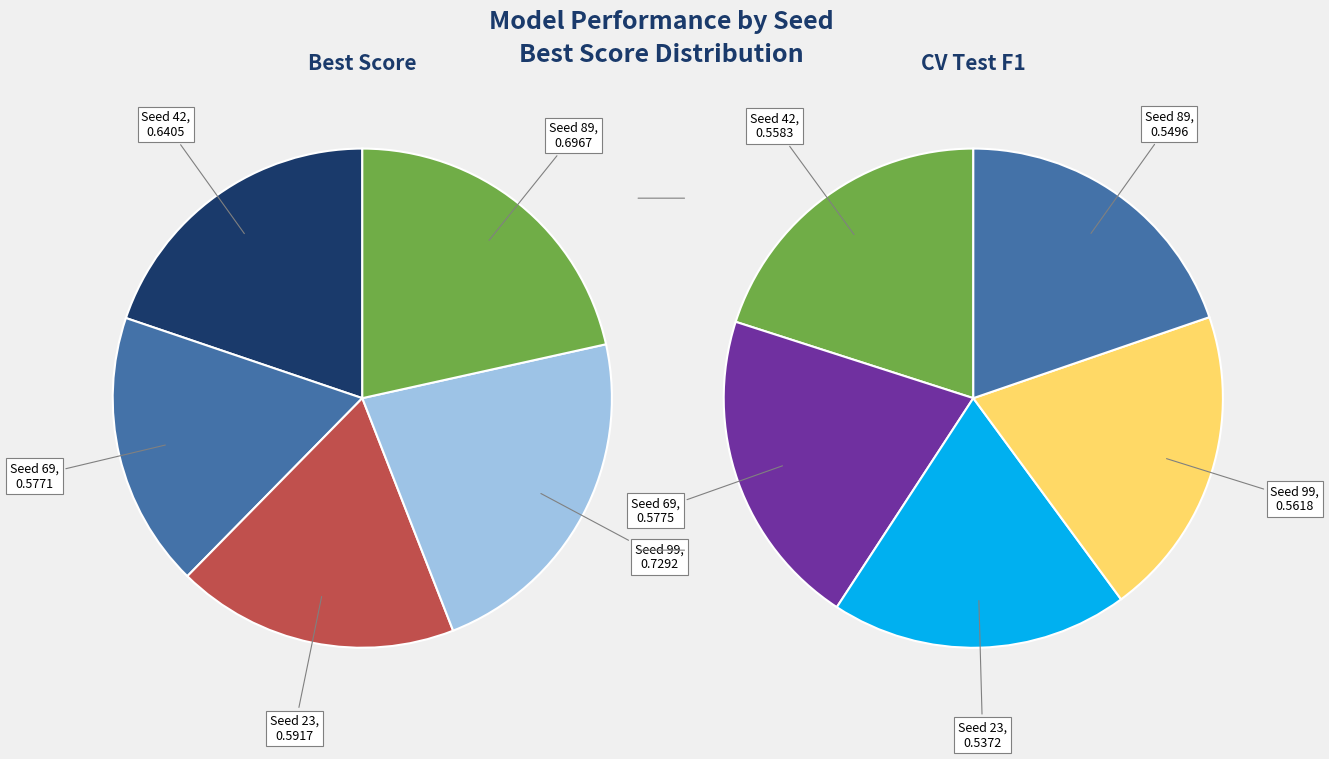

How many slices are in this pie chart?

5